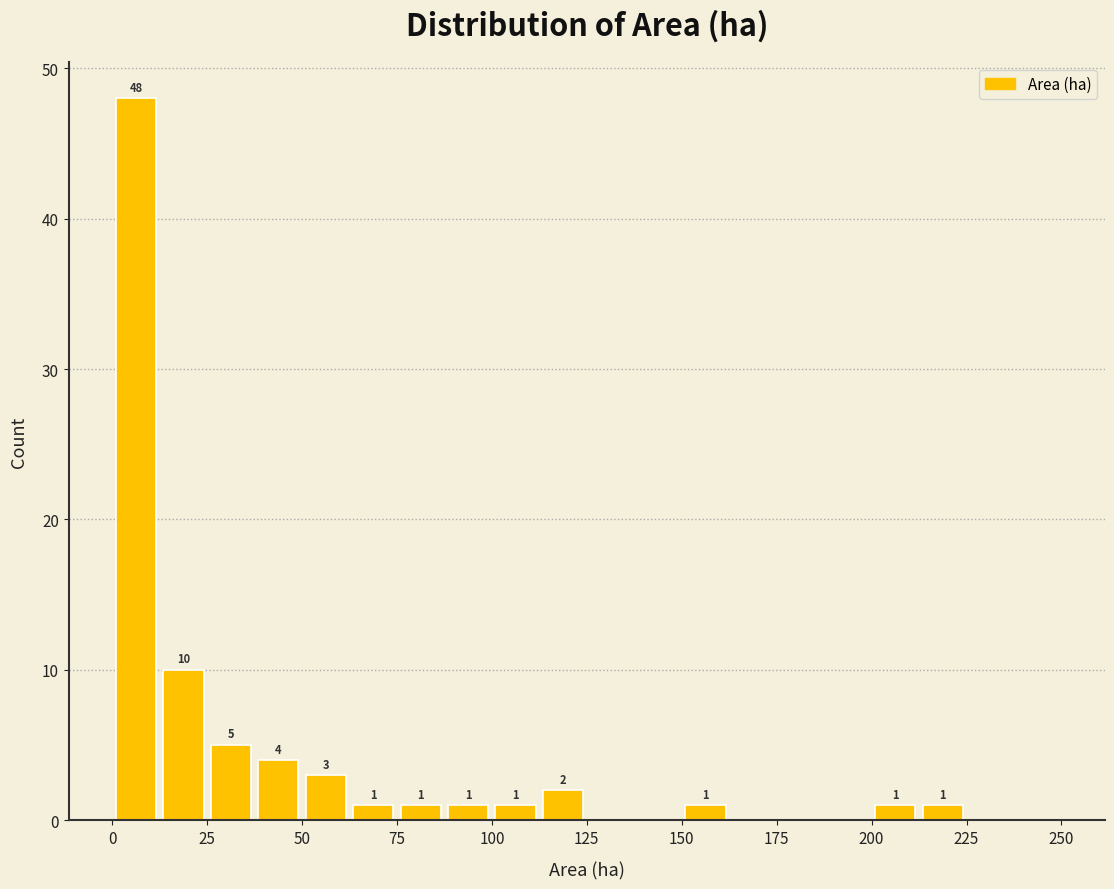

Read against the x-axis, roughly where is the centre of the tallest bar?

5